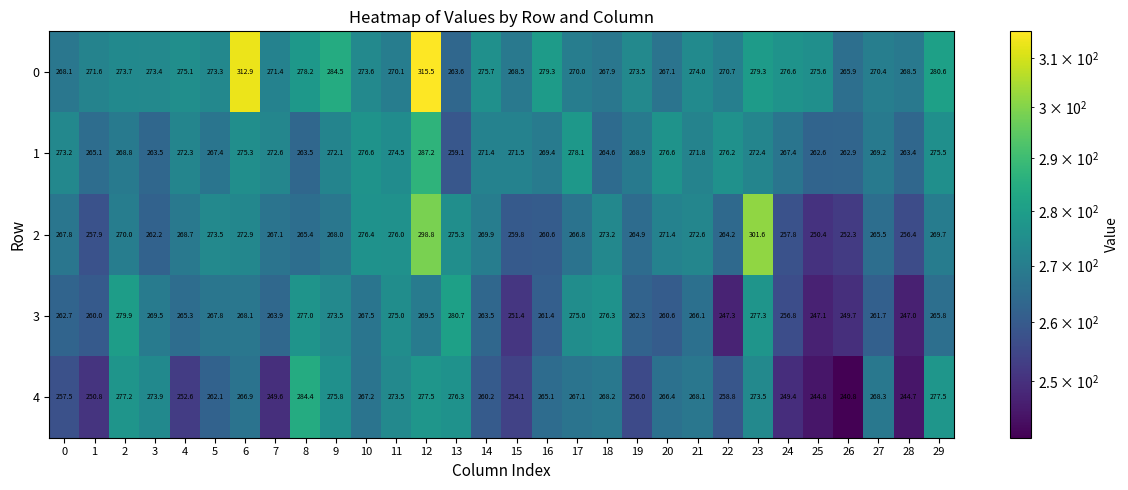

What is the average value of the 4 series?

263.6